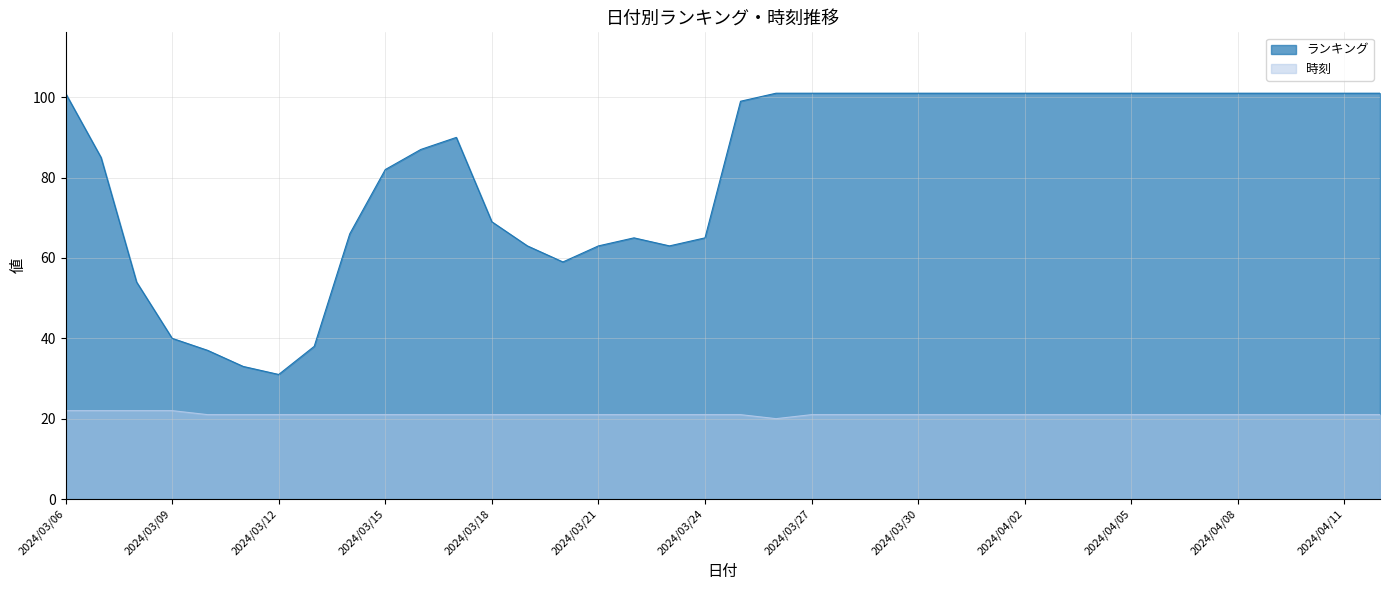

Which category has the highest value in the ランキング series?

2024/03/06